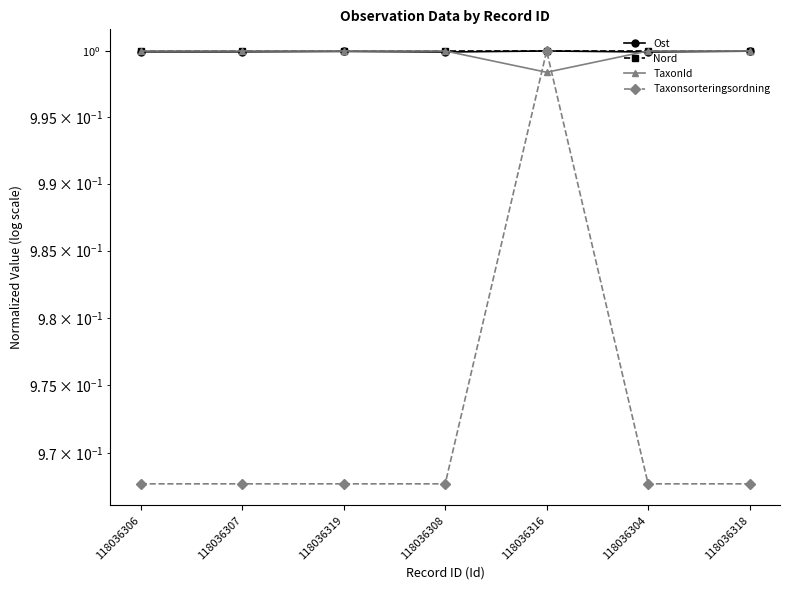

Rank the categories by Nord value from highest to lowest.

118036319, 118036306, 118036307, 118036304, 118036308, 118036318, 118036316